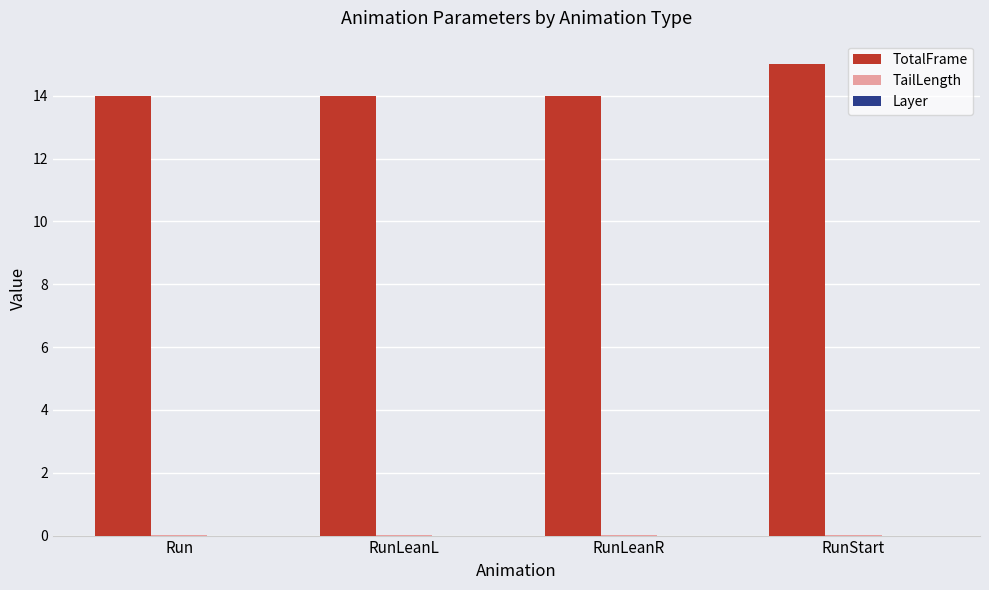

Which series has the largest total across all categories?

TotalFrame